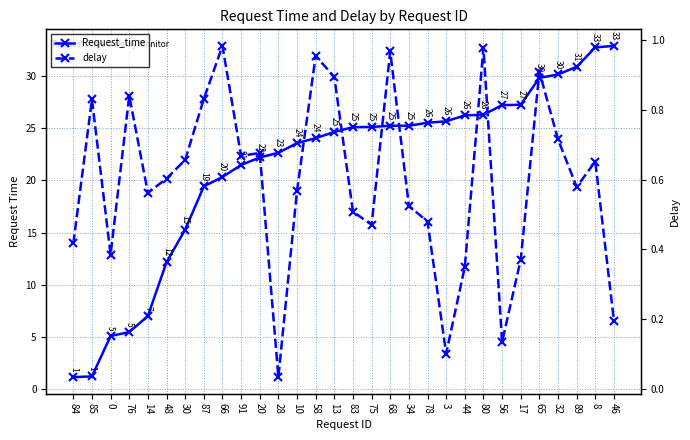

What is the spread (max minus min) of values at 8?

32.1